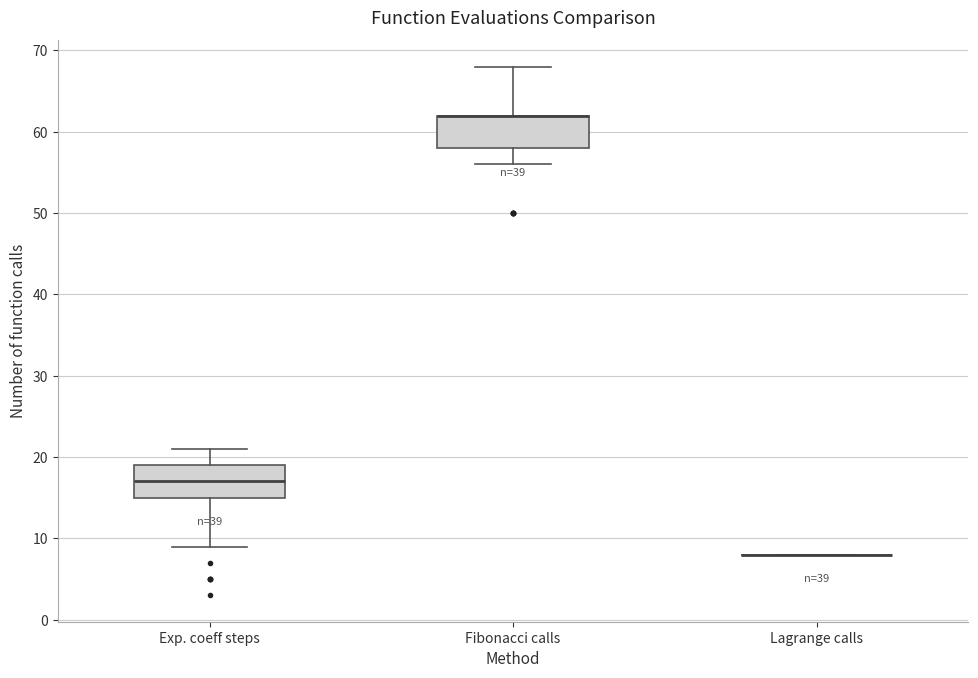

Reading left to right, read every box against the y-axis: the position of its median line, the range the box covers, and the ends of its whiskers. The values are not printed on the chart, so give them approximately, as read against the axis.

Exp. coeff steps: median 17, box 15 to 19, whiskers 9 to 21
Fibonacci calls: median 62 (drawn on the box's upper edge), box 58 to 62, whiskers 56 to 68
Lagrange calls: box collapsed to a line at 8, whiskers 8 to 8